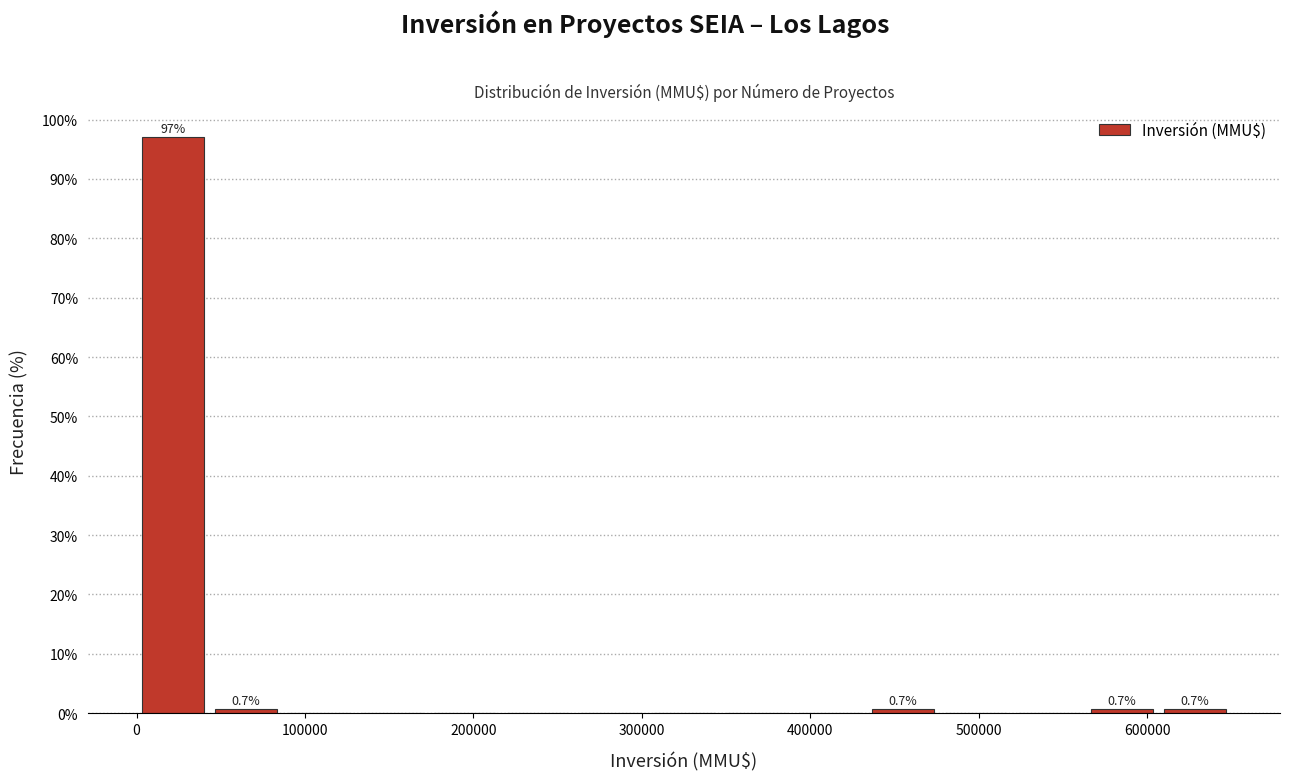

Over which range of the x-axis is the bar tallest?

0 to 40000